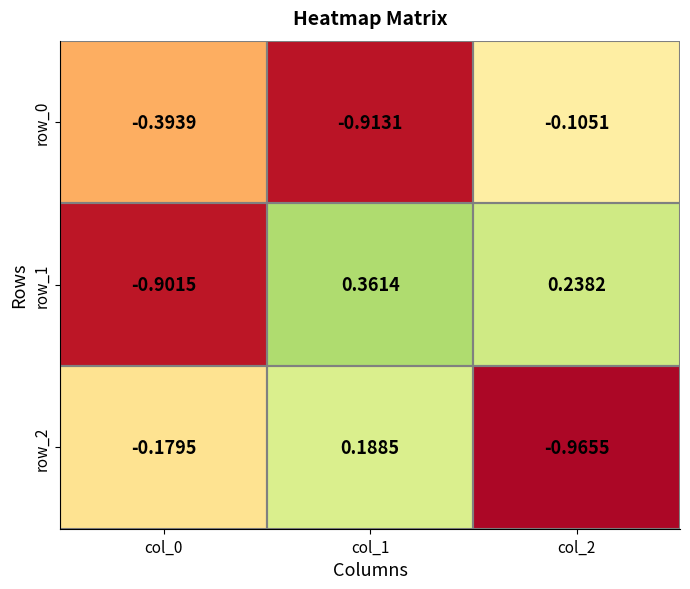

Is it true that row_2 equals 0.3 at col_1?

False